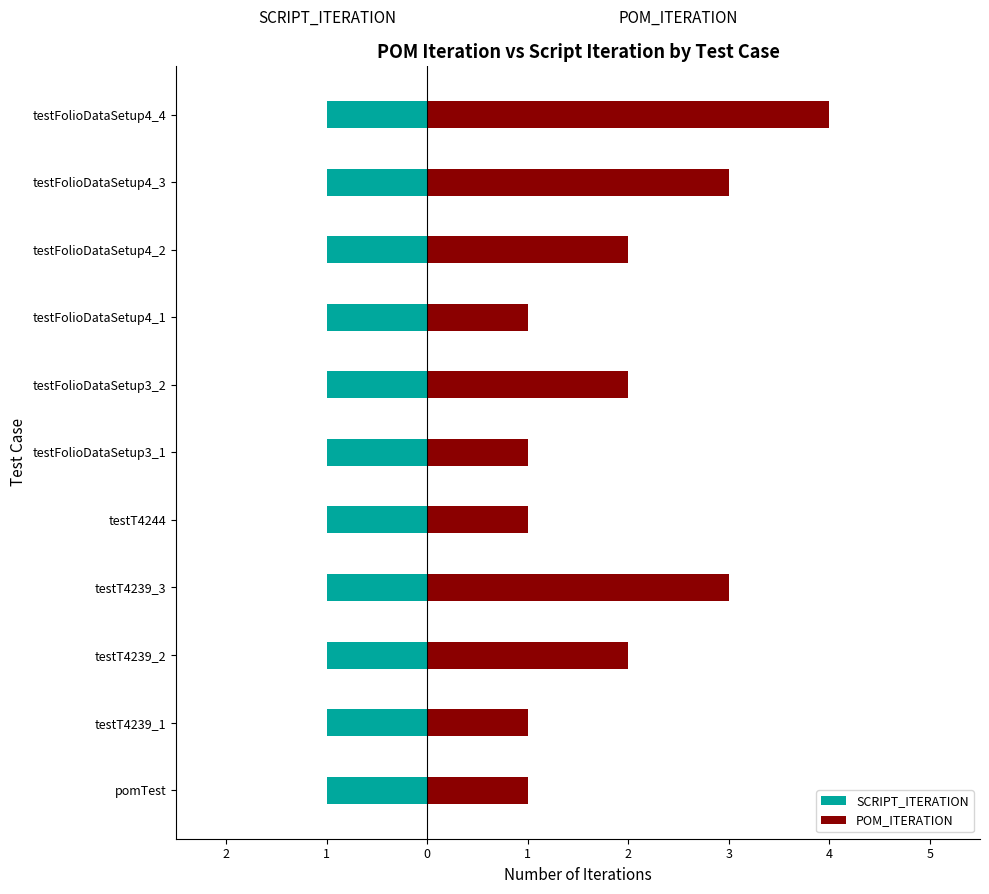

True or false: SCRIPT_ITERATION has a value of 0.1 at 9.

False